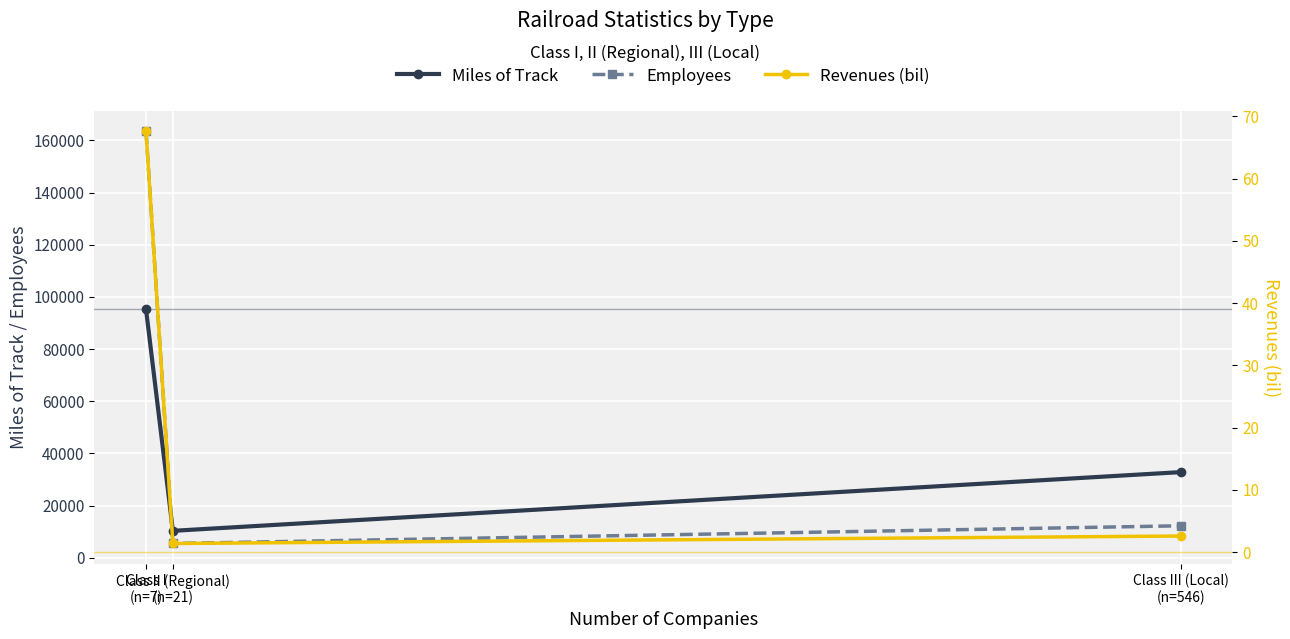

What position from the right is Class II (Regional)
(n=21)?

2